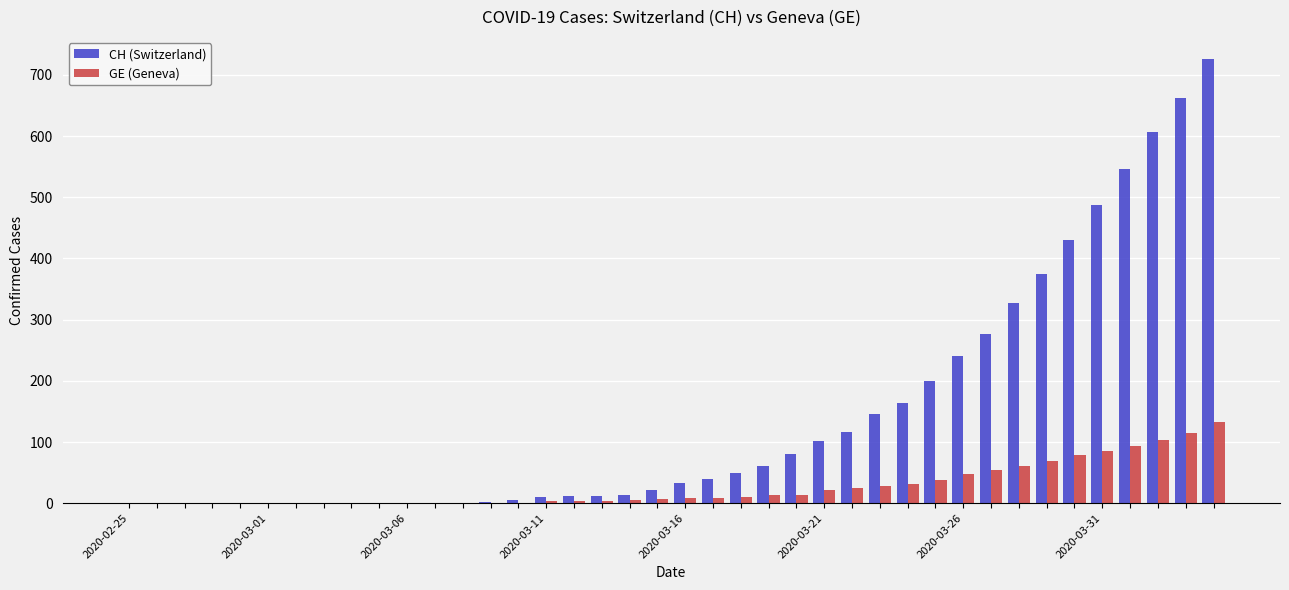

What is the sum of all CH (Switzerland) values?

5744